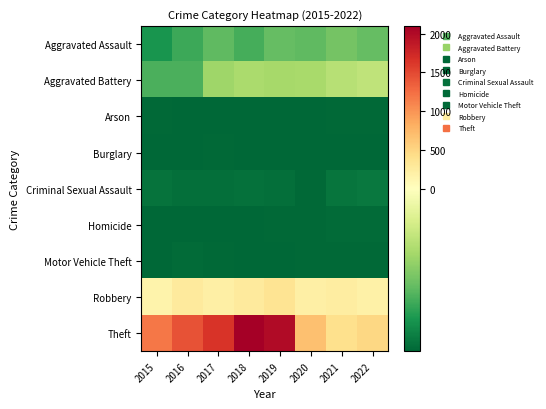

Which series has the largest total across all categories?

Theft